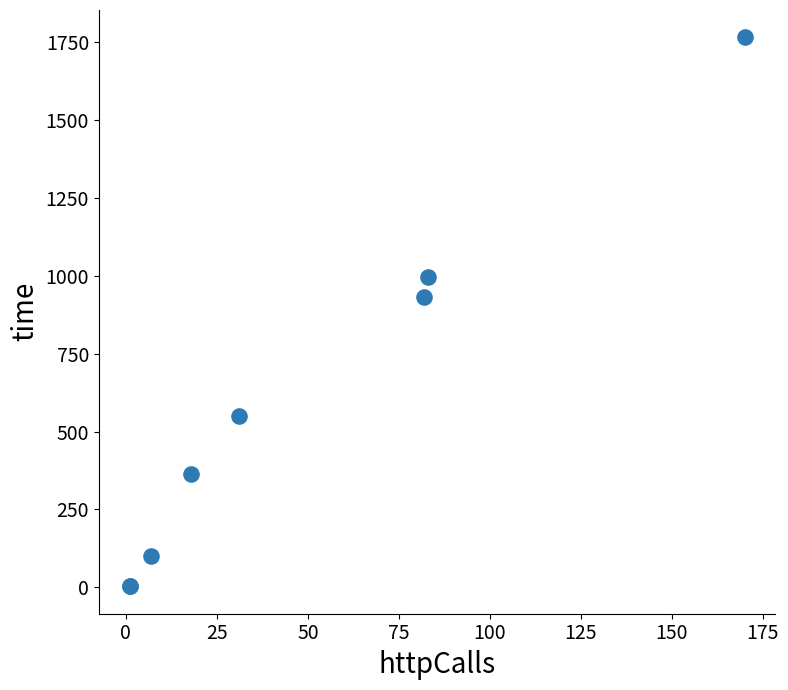

What Y value in the scatter plot is closest to 883?

932.5